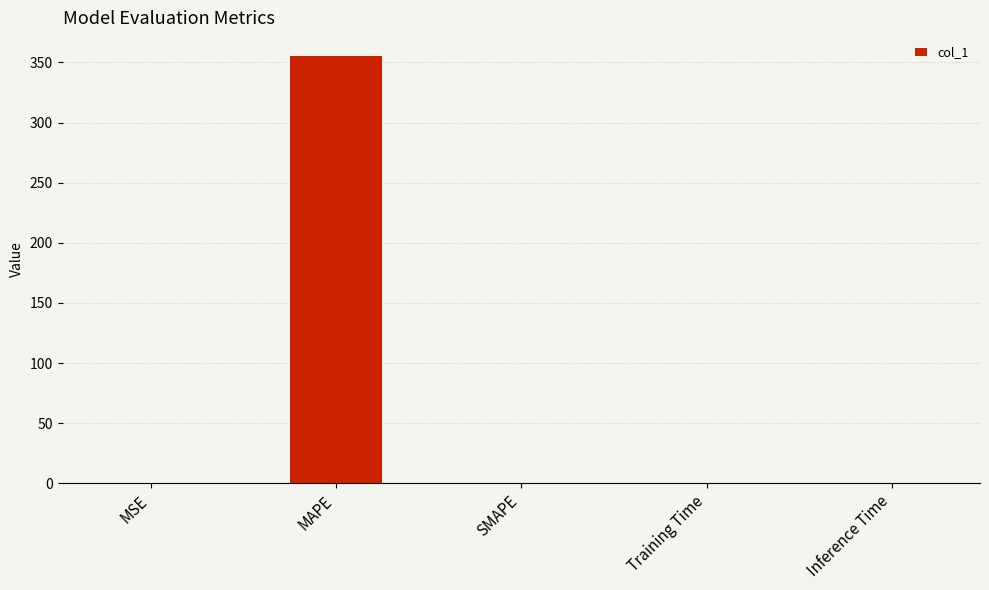

Is it true that the value at MSE is 0.1?

True